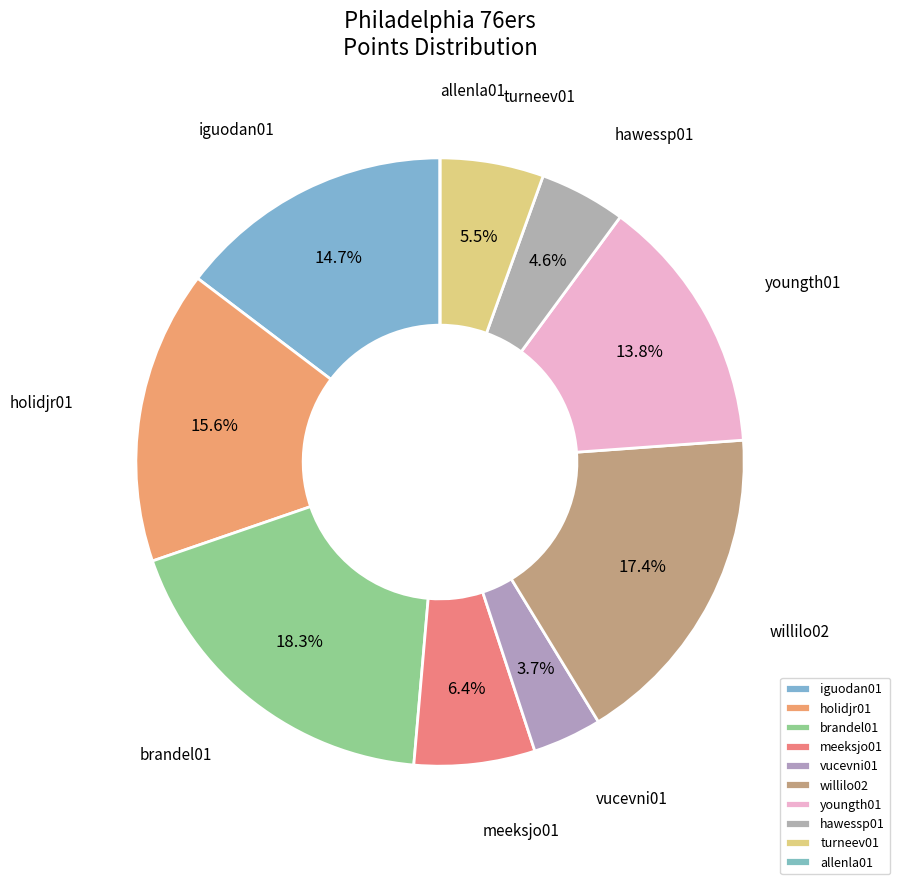

Is it true that turneev01 is 1% of the pie?

False